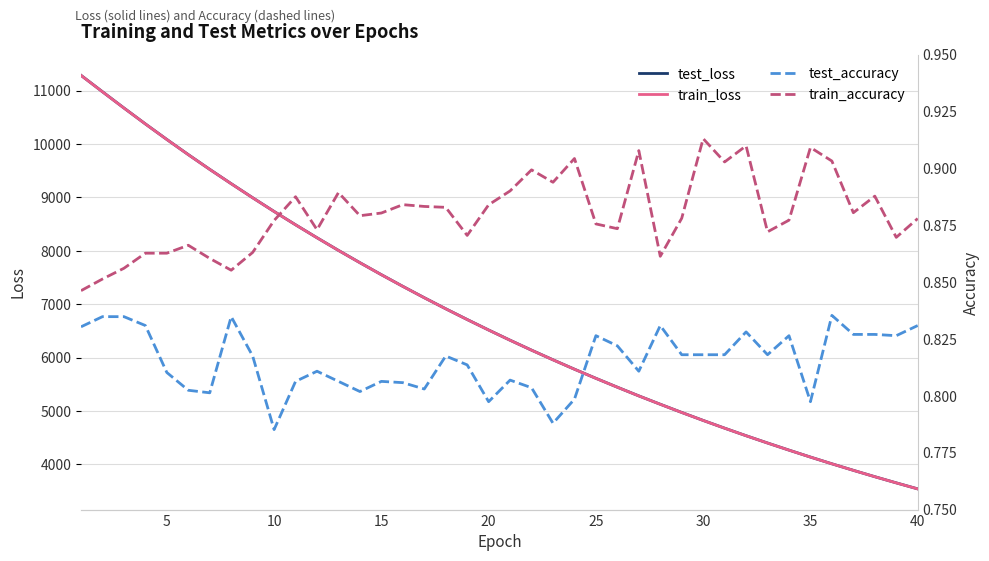

True or false: test_accuracy has a value of 0.8 at 32.

True